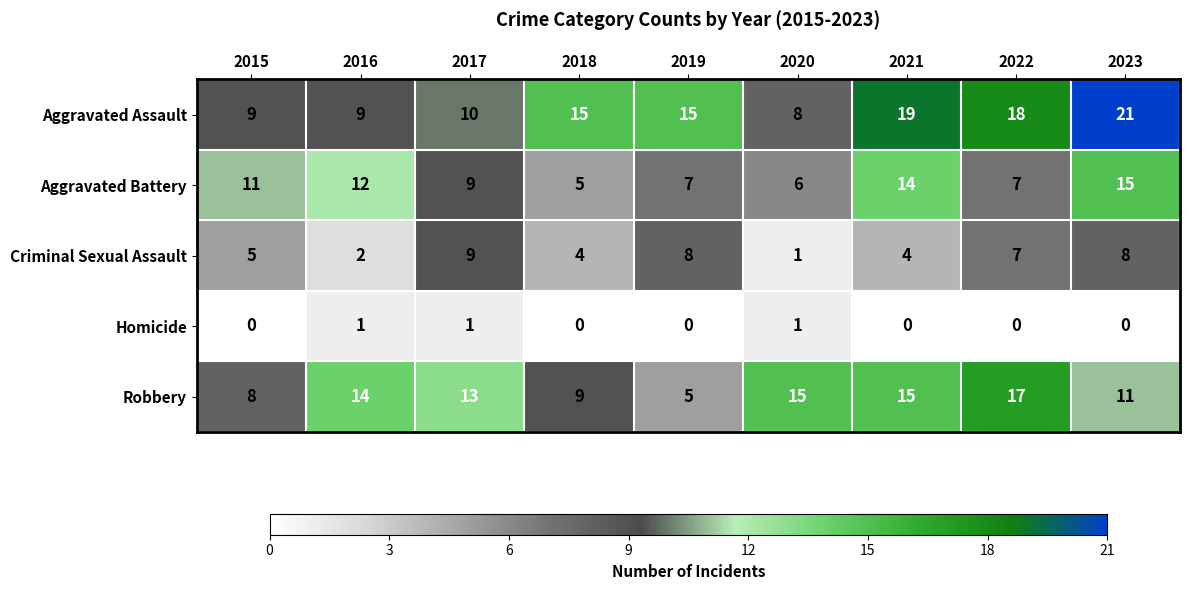

How many series are shown in this chart?

5